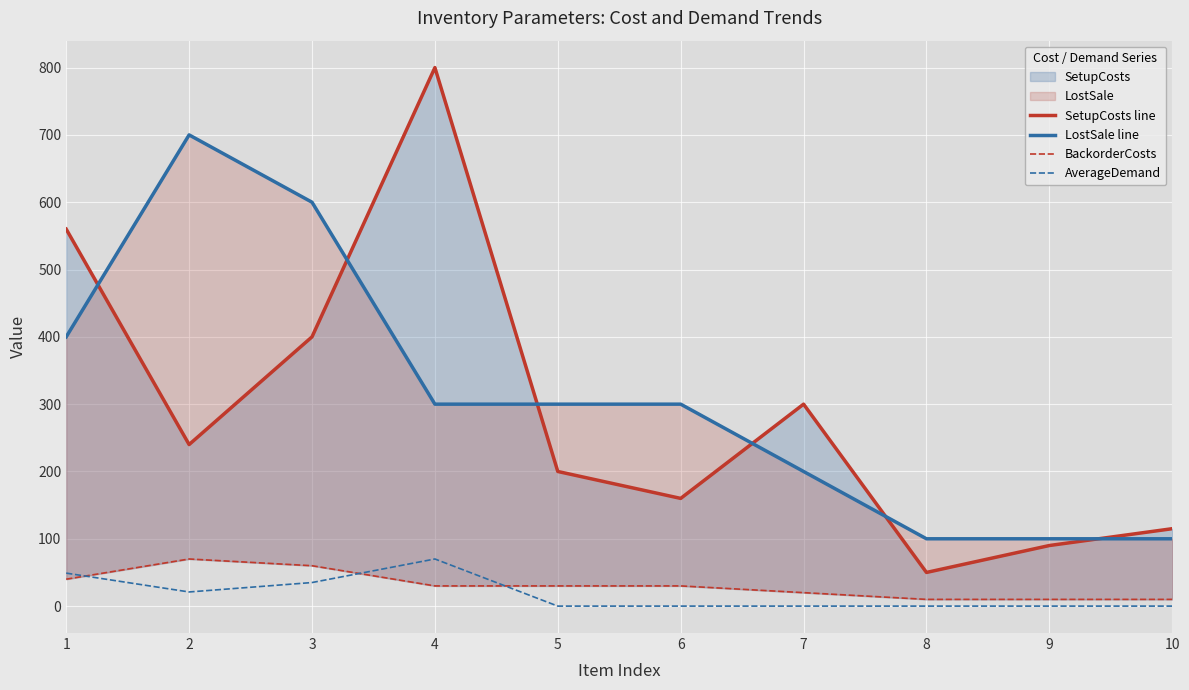

True or false: AverageDemand has a value of 0 at 5.

True